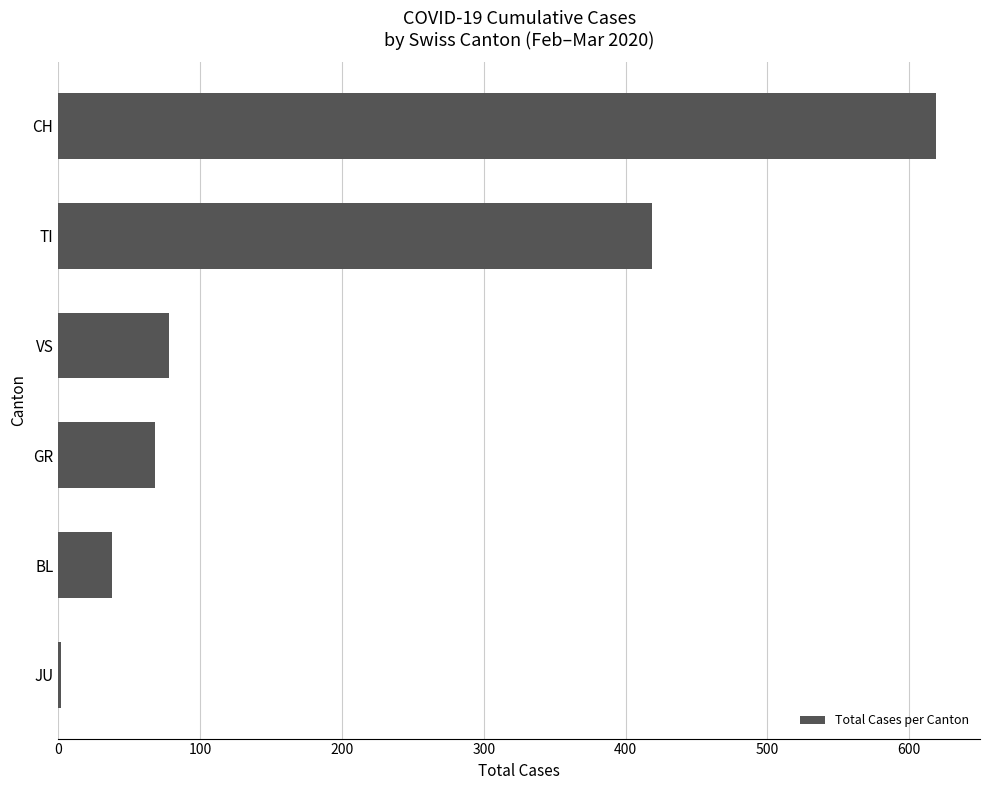

What is the change in value from GR to TI?

+351